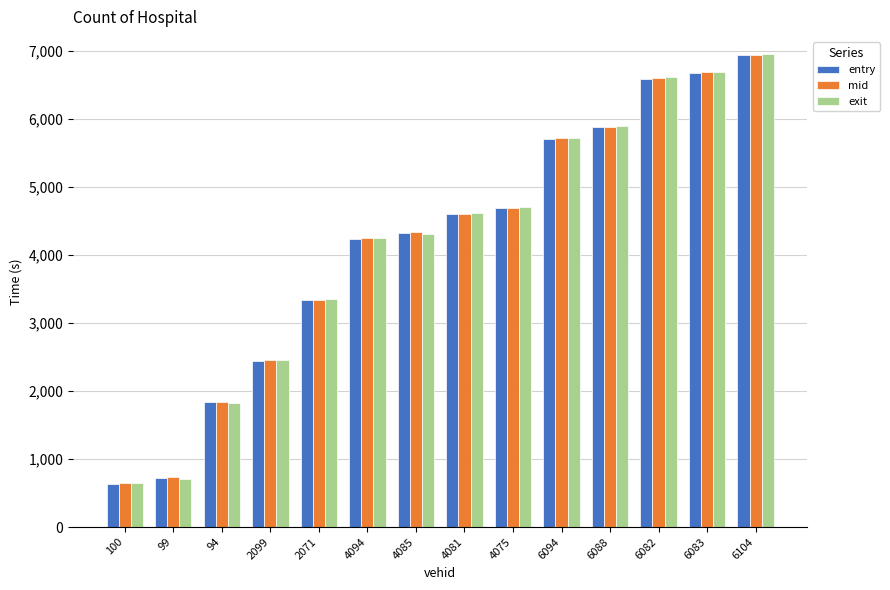

What are all the series names shown in the legend?

entry, mid, exit